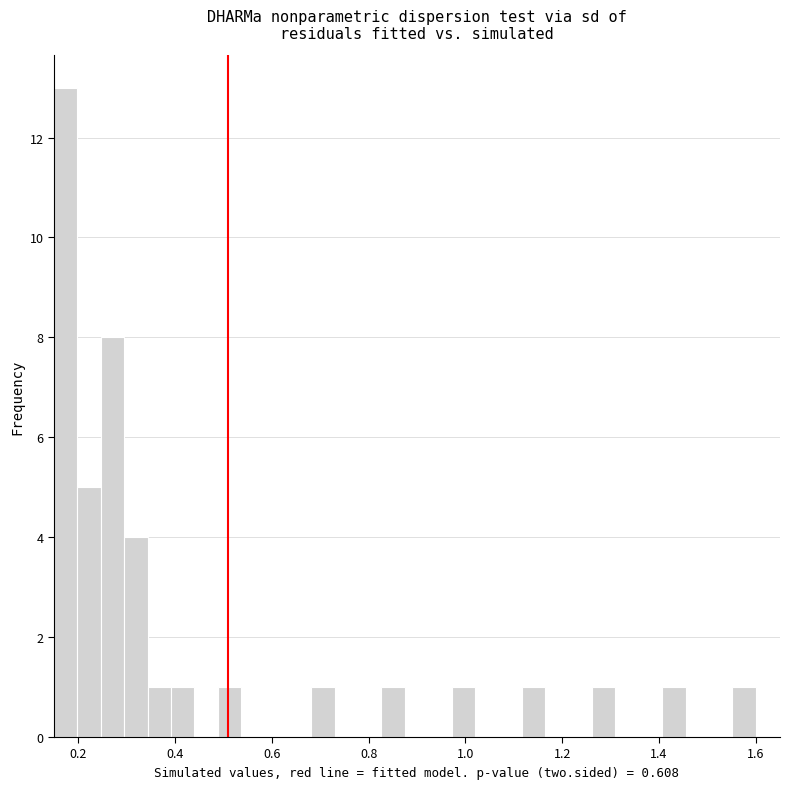

Read against the x-axis, roughly where is the centre of the tallest bar?

0.18